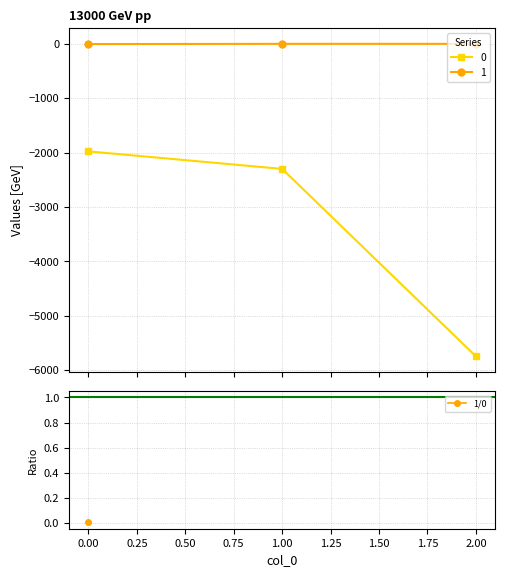

What is the difference between the maximum and minimum values in the 1 series?

4